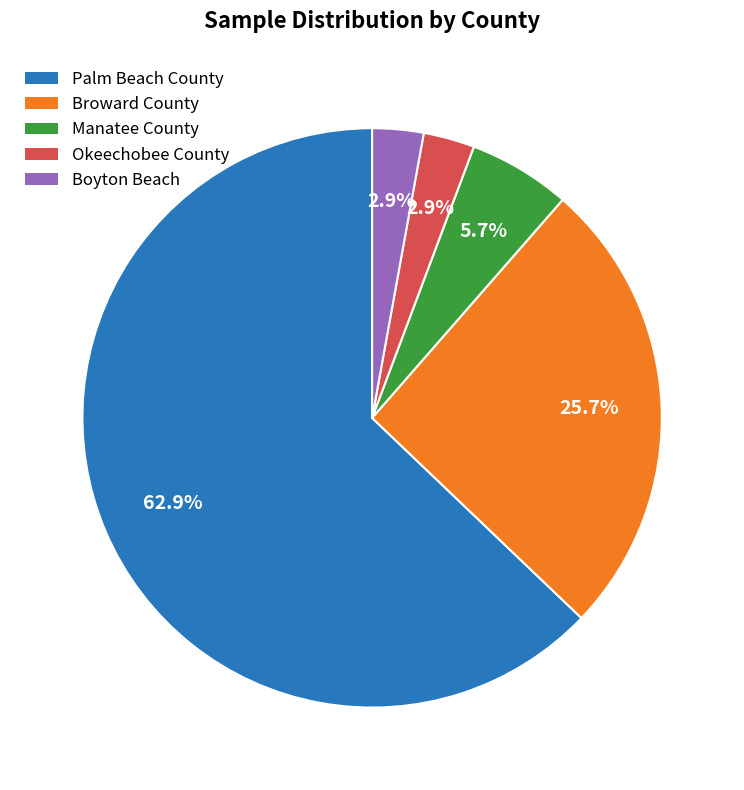

Approximately how many times larger is the value at Palm Beach County compared to Manatee County?

11.0